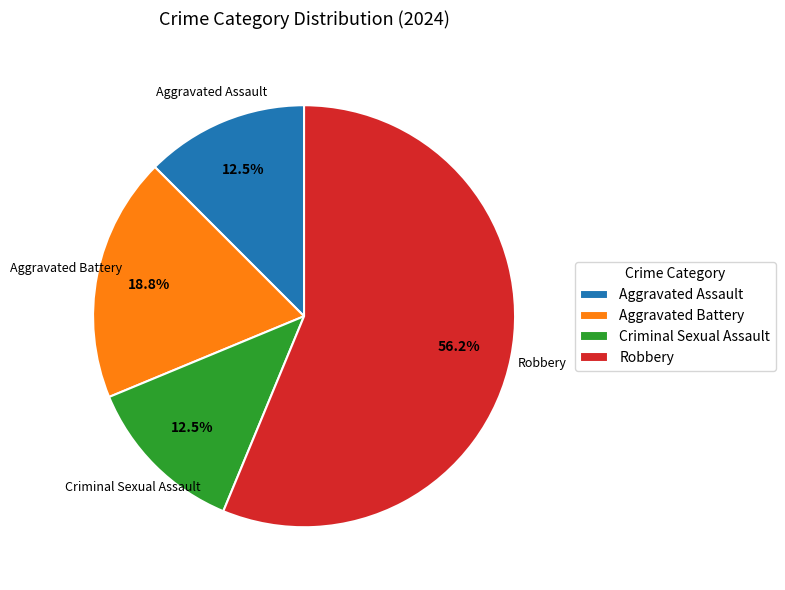

What is the total percentage of Aggravated Battery and Robbery?

75.0%